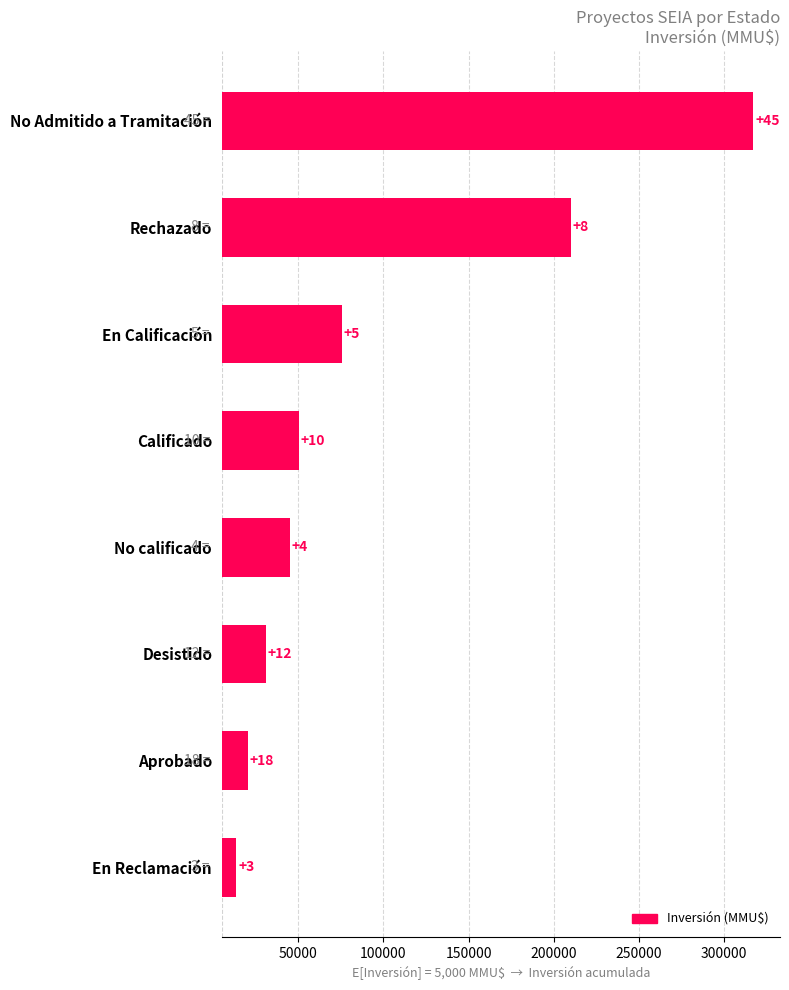

How many bars are there in total?

8